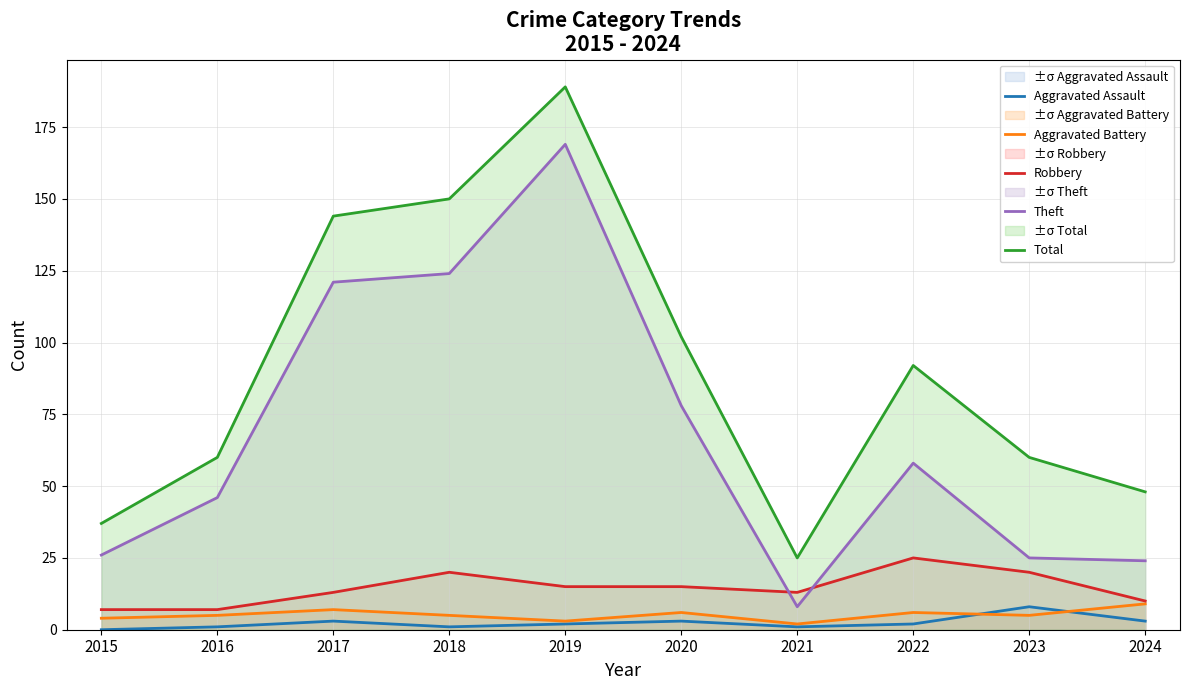

True or false: Aggravated Assault and Robbery cross at least once.

False